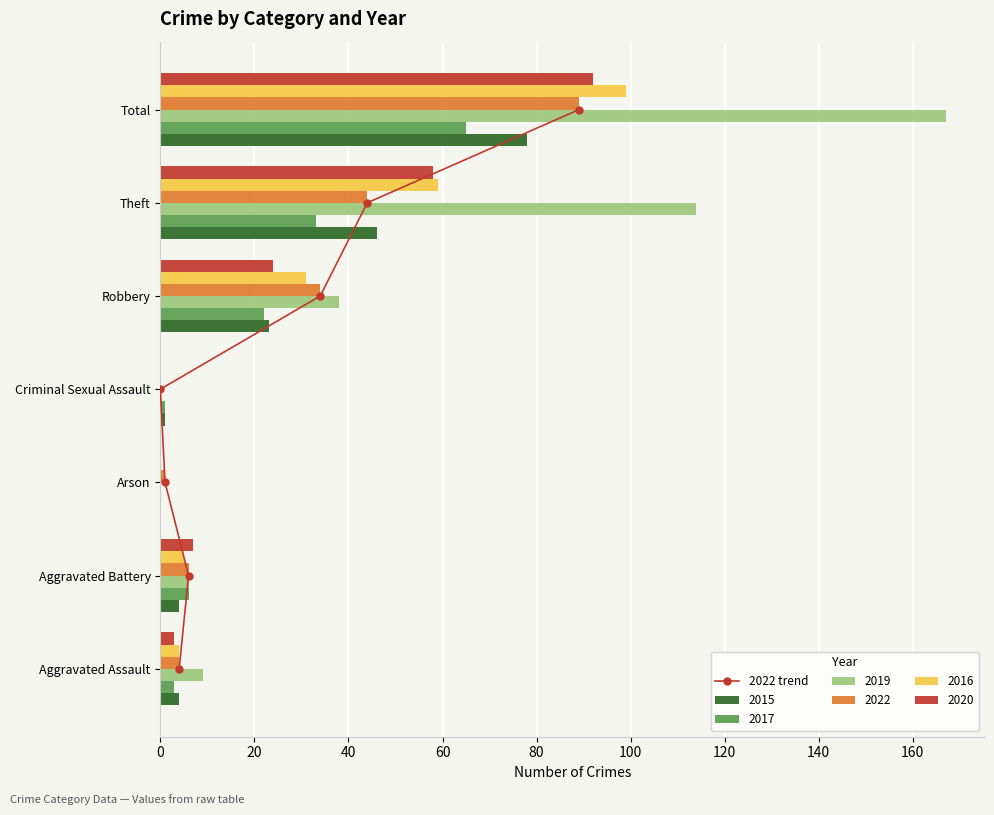

What is the change in value from 0 to 40?

+2